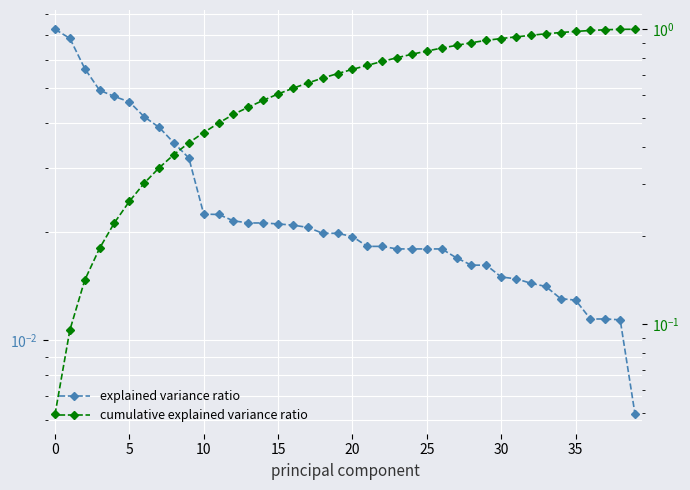

Which series has the widest spread of values?

cumulative explained variance ratio